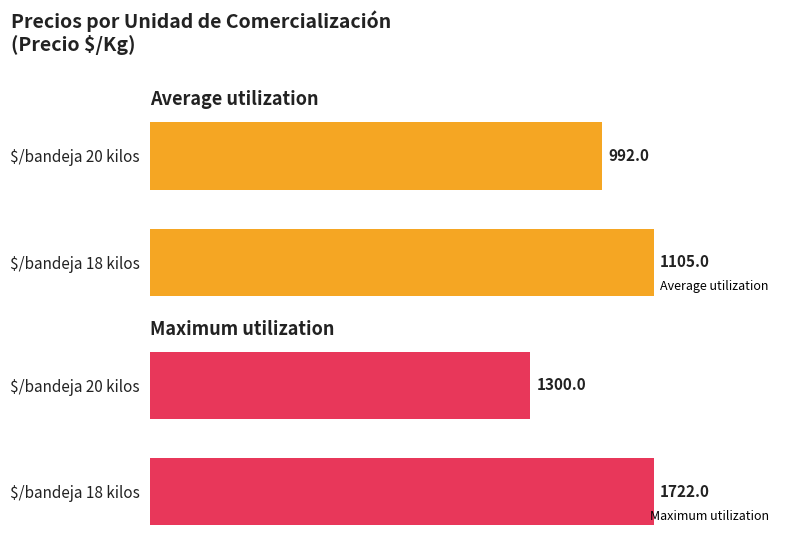

How many bars are there in each group?

2